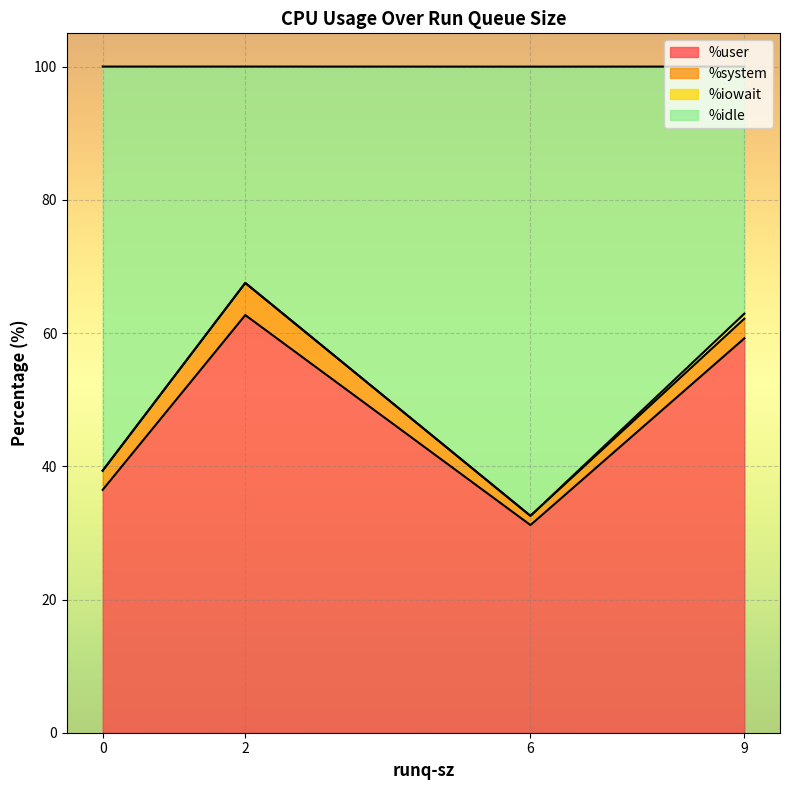

True or false: %user has a value of 31.2 at 6.

True